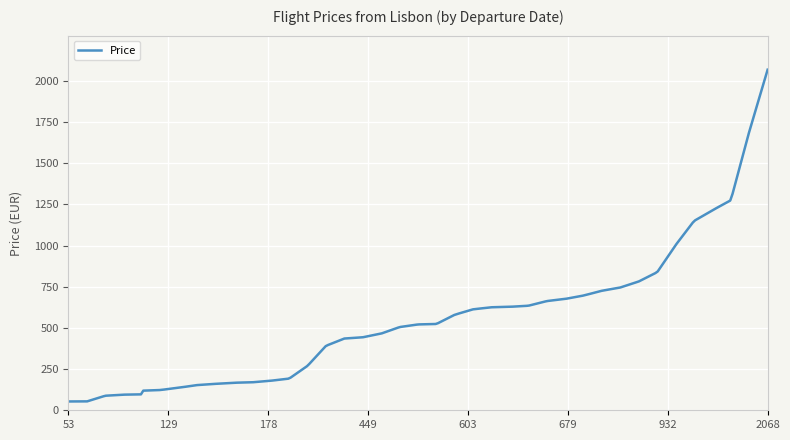

What is the difference between the maximum and minimum values?

2014.7